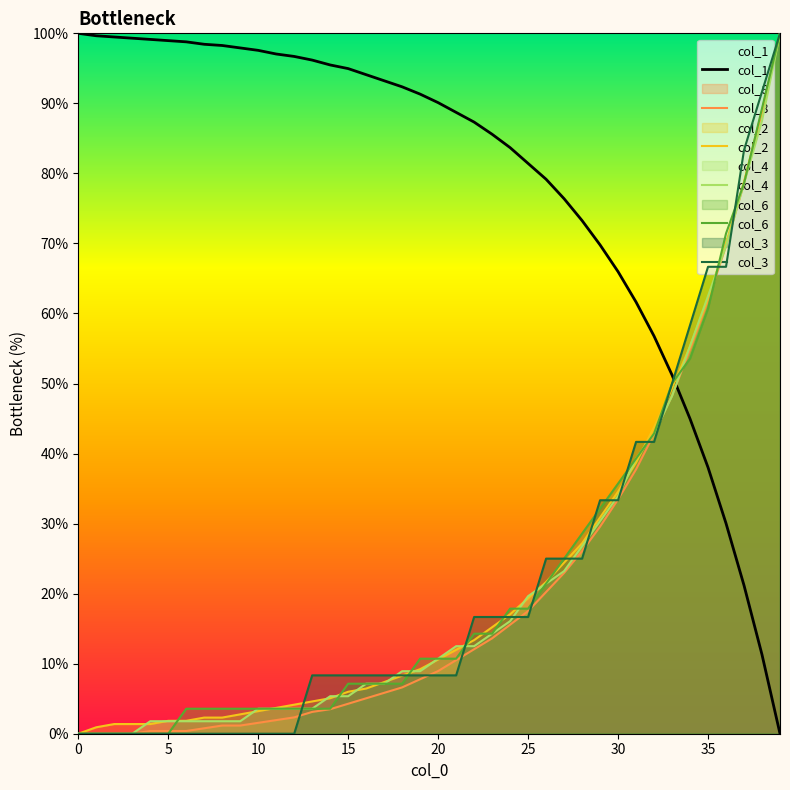

Count the number of data series in this chart.

6